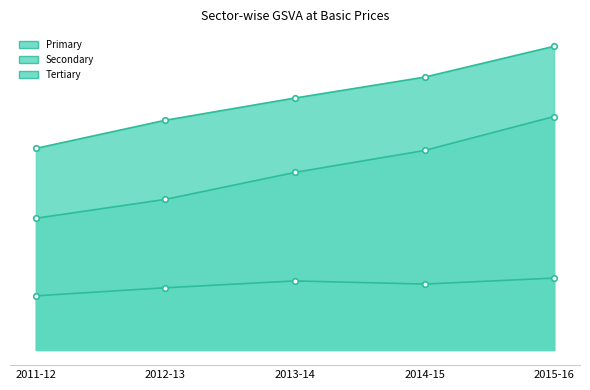

What is the total value across all series at 2015-16?

17060026